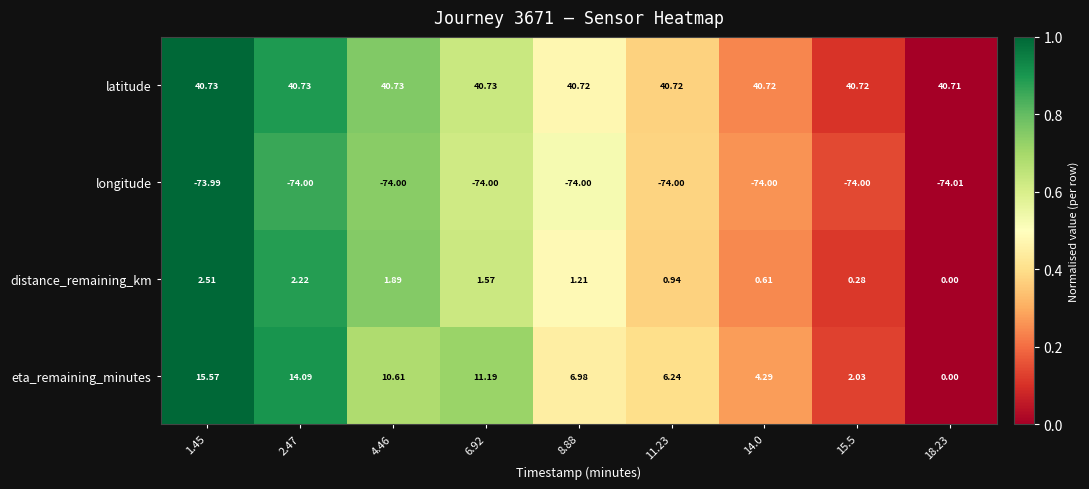

Is the value of longitude at 18.23 greater than the value of latitude at 18.23?

No